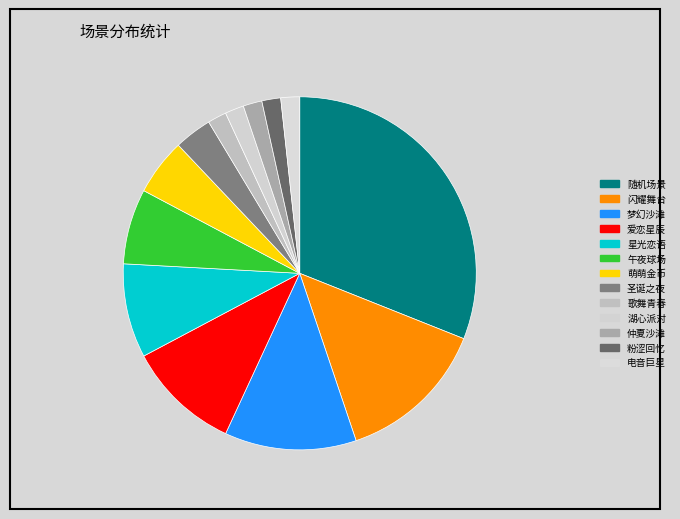

How many segments does this pie chart have?

13